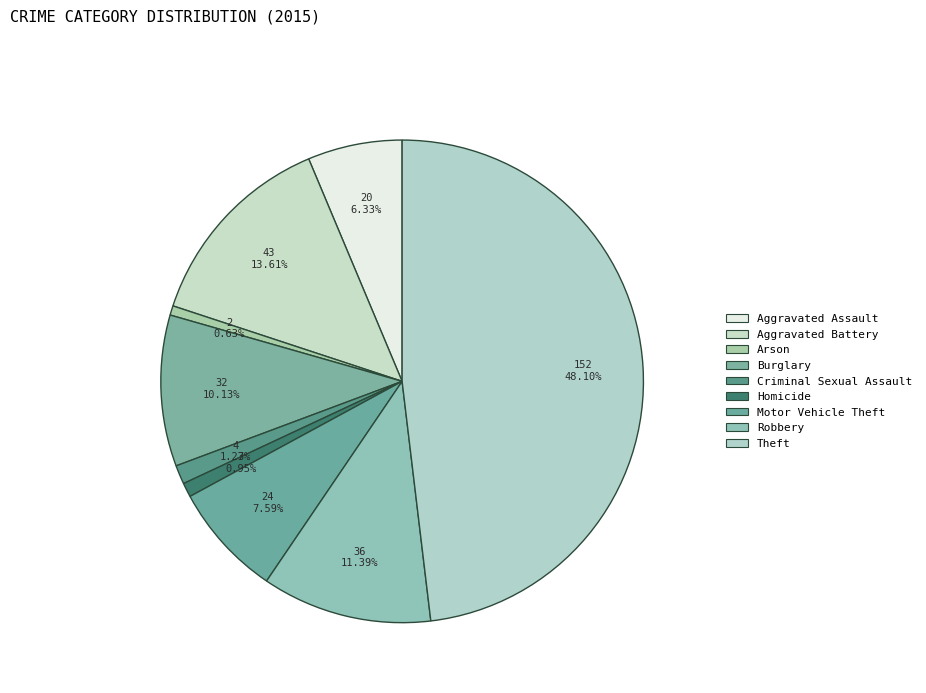

Rank the categories by value from lowest to highest.

Arson, Homicide, Criminal Sexual Assault, Aggravated Assault, Motor Vehicle Theft, Burglary, Robbery, Aggravated Battery, Theft